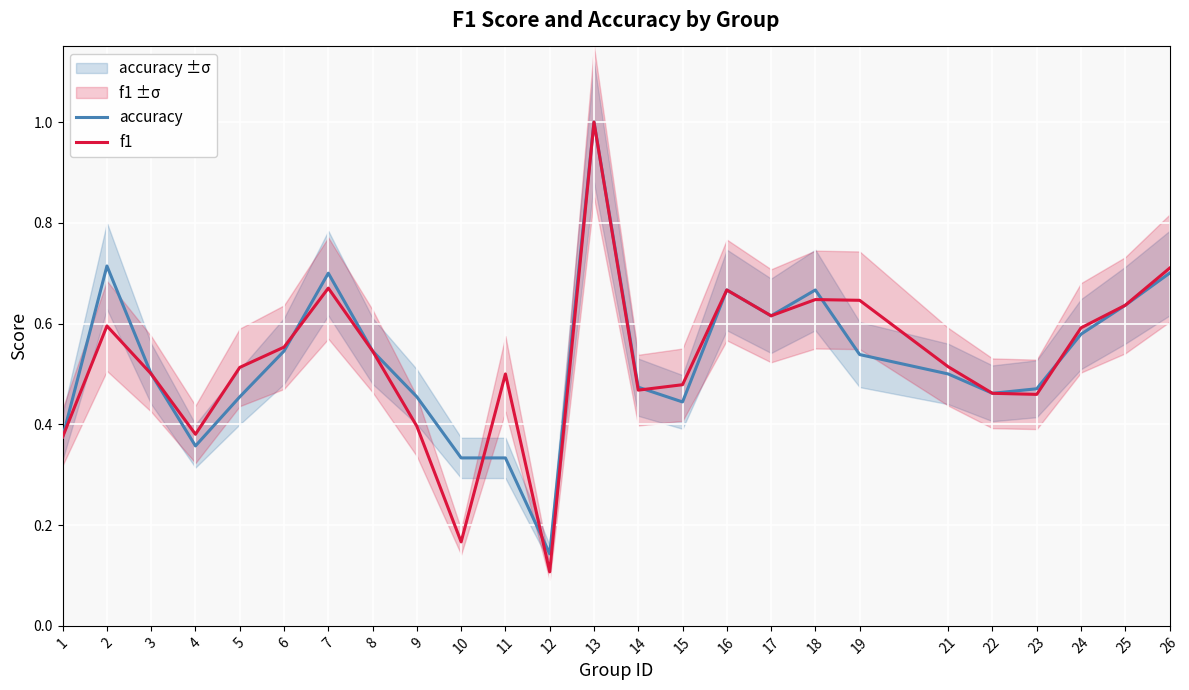

Count the number of data series in this chart.

2